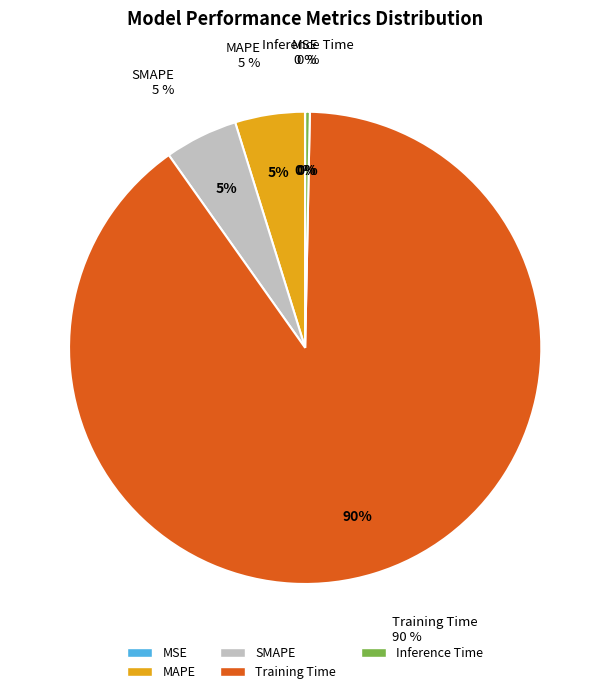

Which slice is the smallest?

MSE